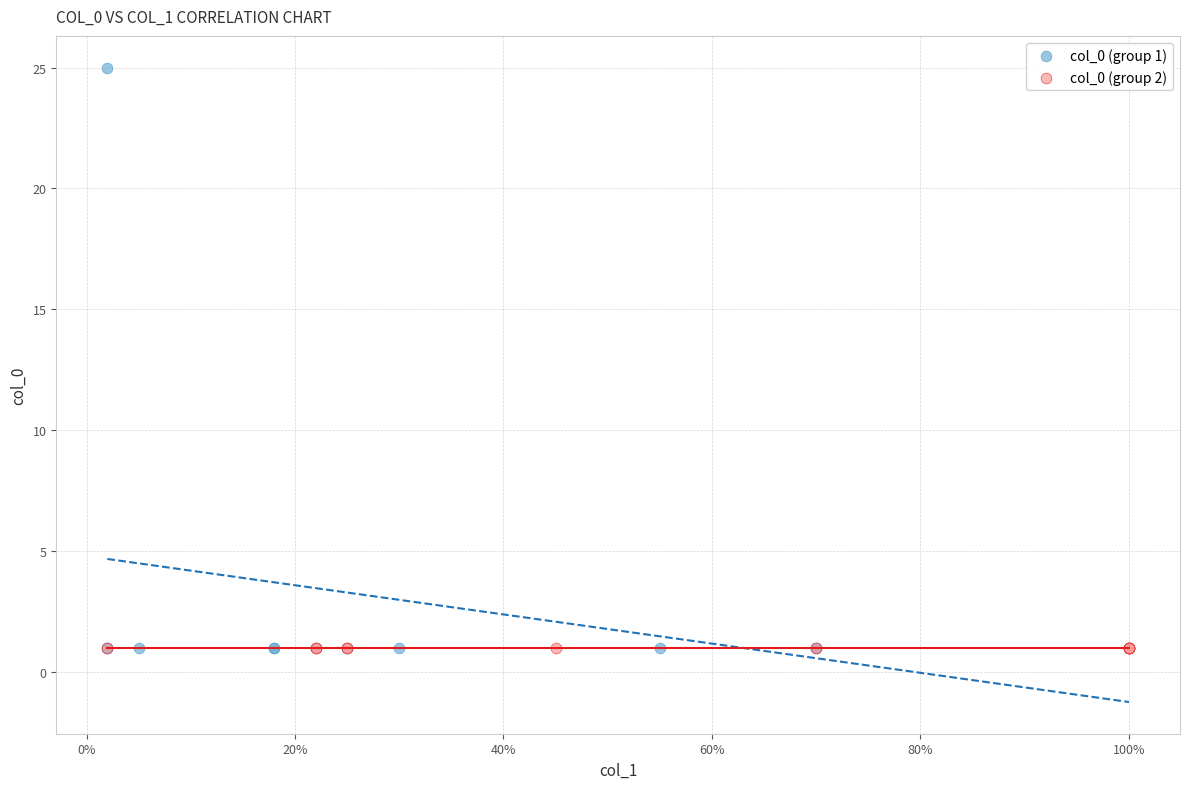

Which series reaches the maximum Y coordinate?

col_0 (group 1)